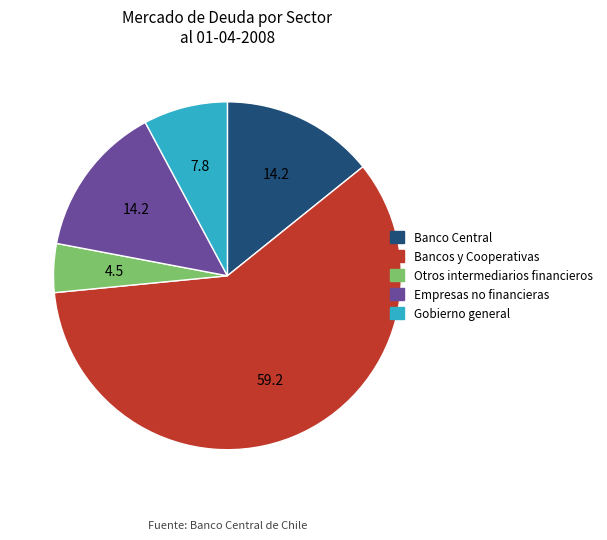

How many segments does this pie chart have?

5